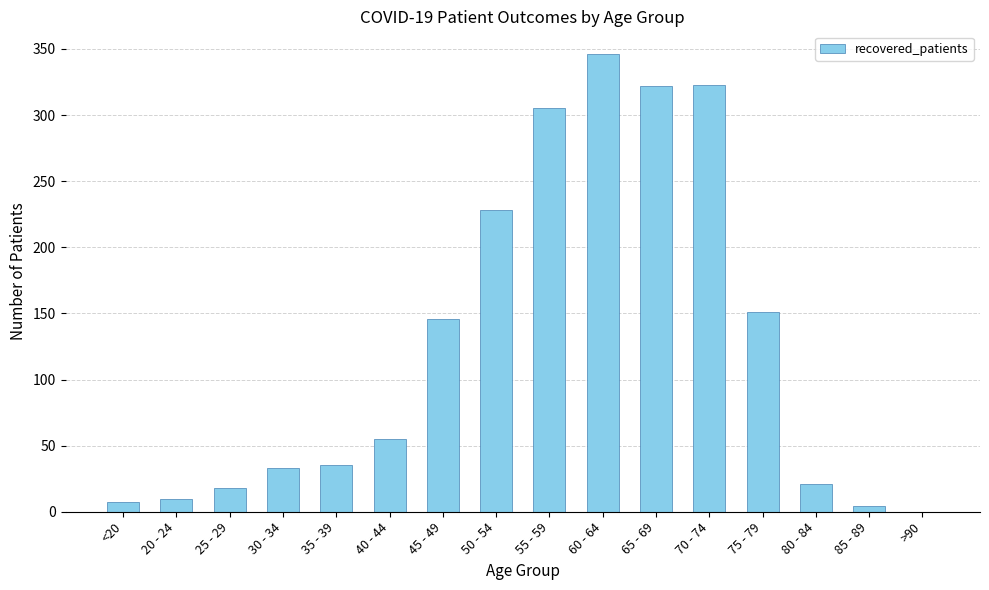

True or false: the data shows 4 at 85 - 89.

True